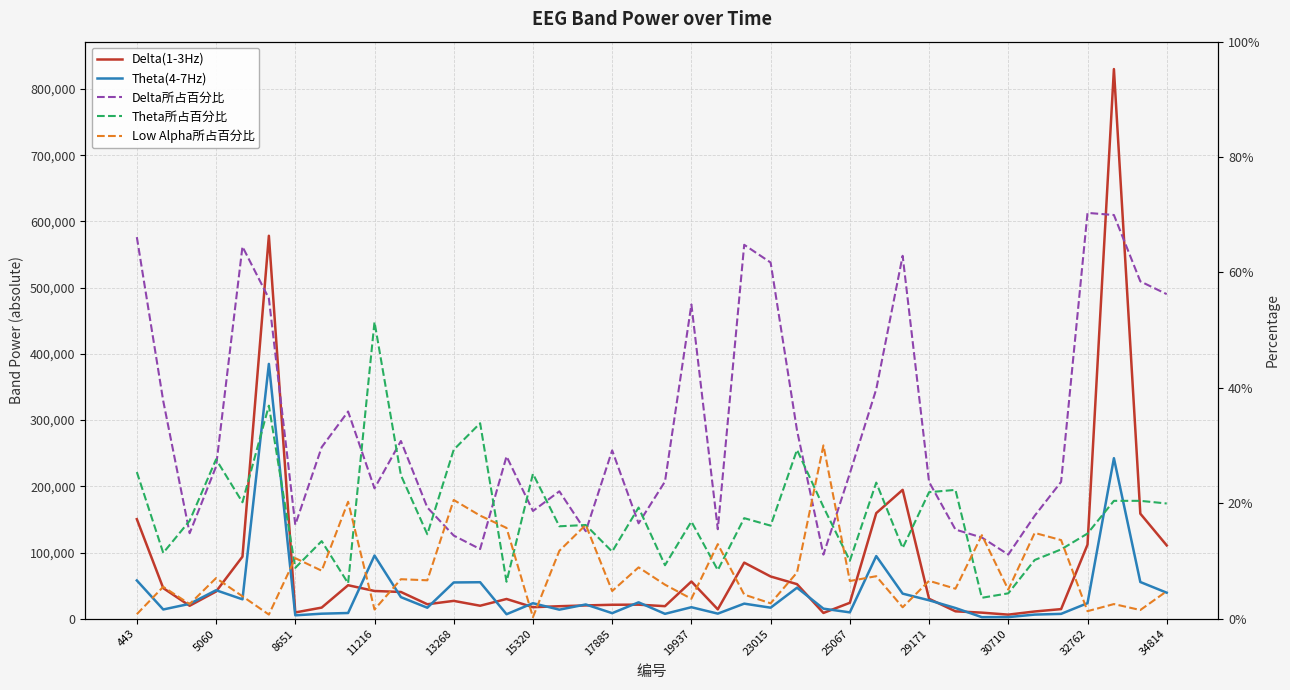

The value of Theta(4-7Hz) at 19937 is 17393.0. True or false?

True